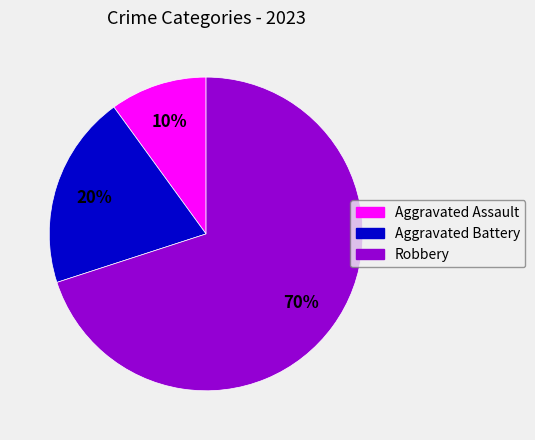

The Aggravated Battery slice represents 8% of the pie. True or false?

False